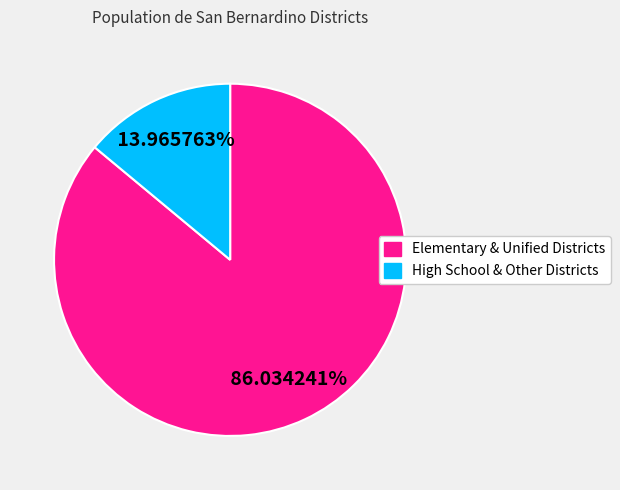

Does any single category account for the majority?

Yes